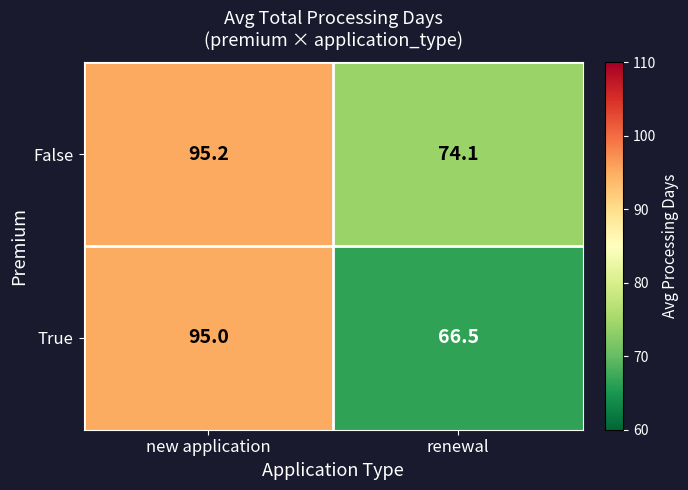

Rank the series by their maximum value, from highest to lowest.

False, True